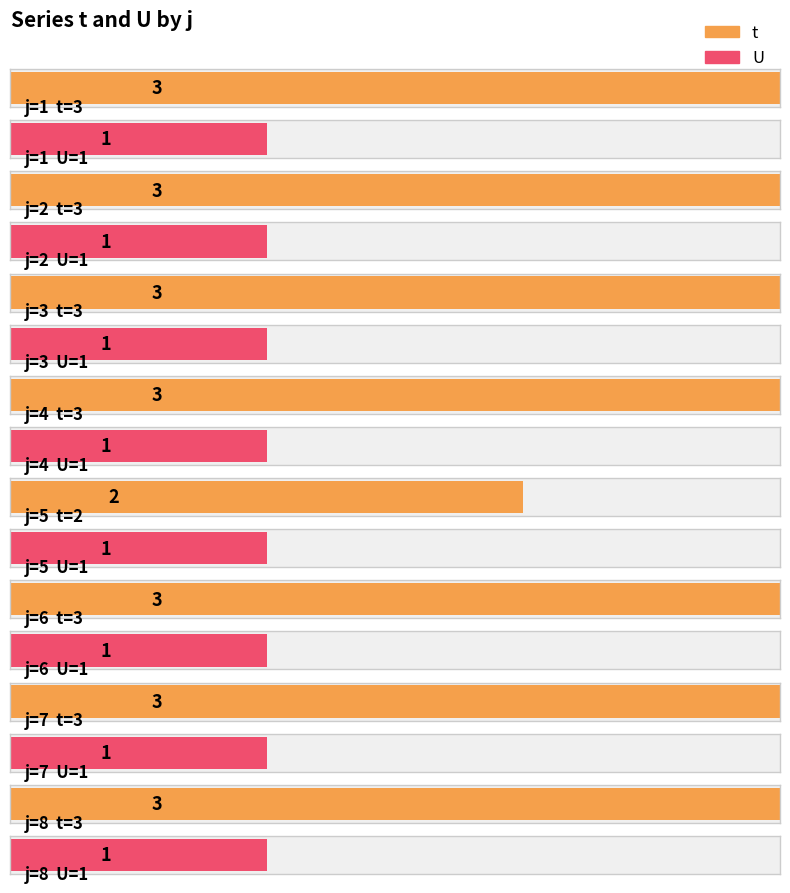

What is the sum of the U values at 3 and 2?

2